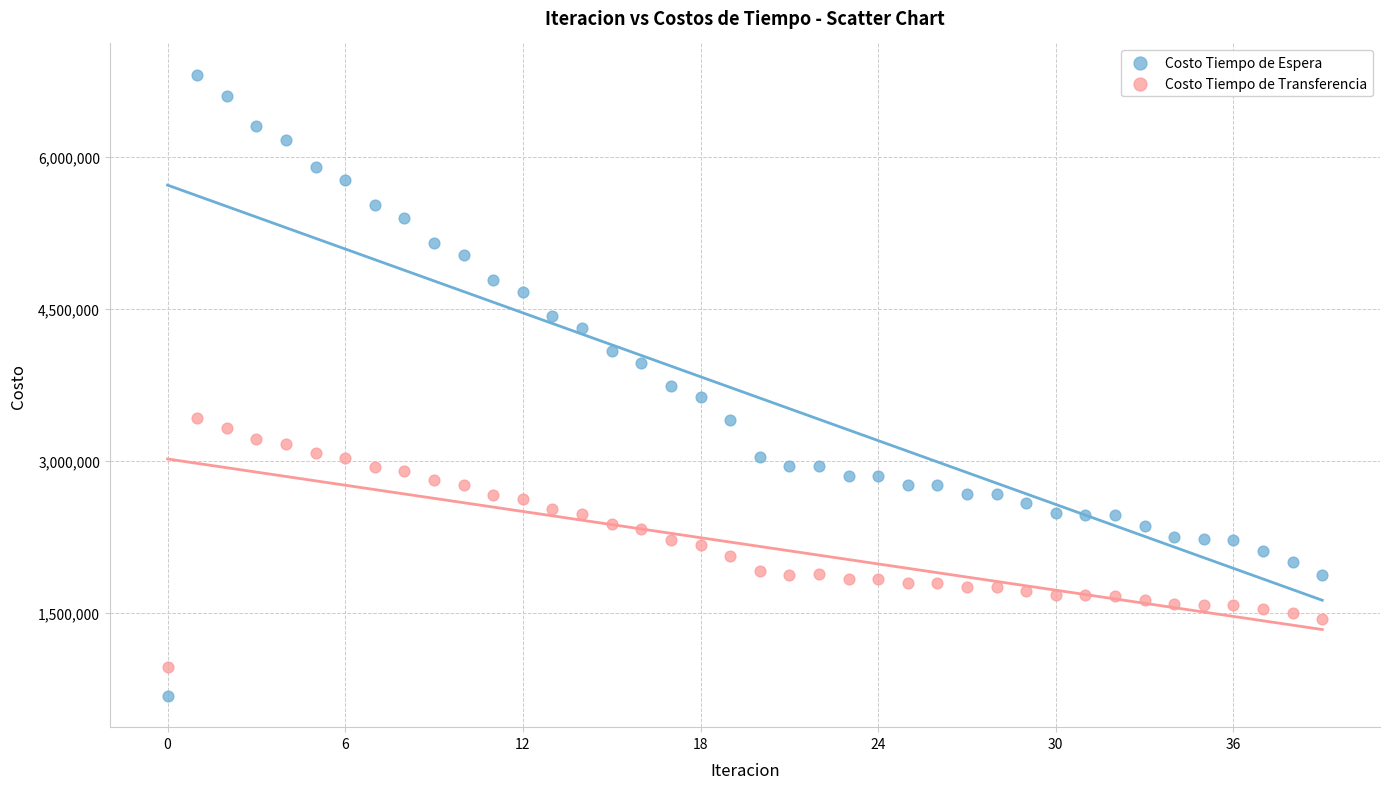

Which series reaches the minimum Y coordinate?

Costo Tiempo de Espera